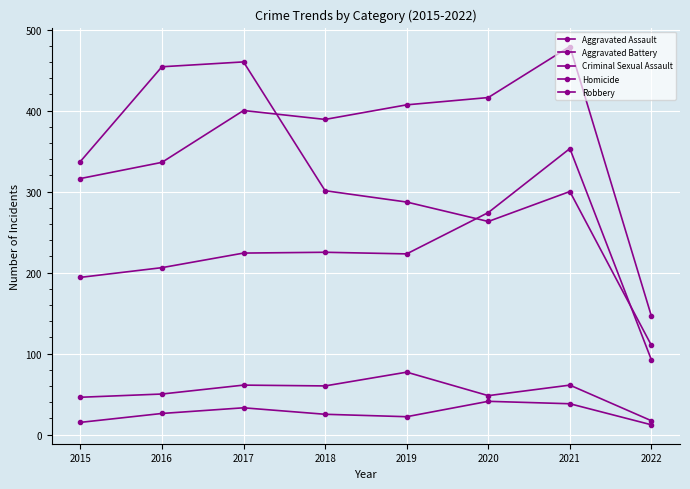

What is the maximum value for Homicide?

41